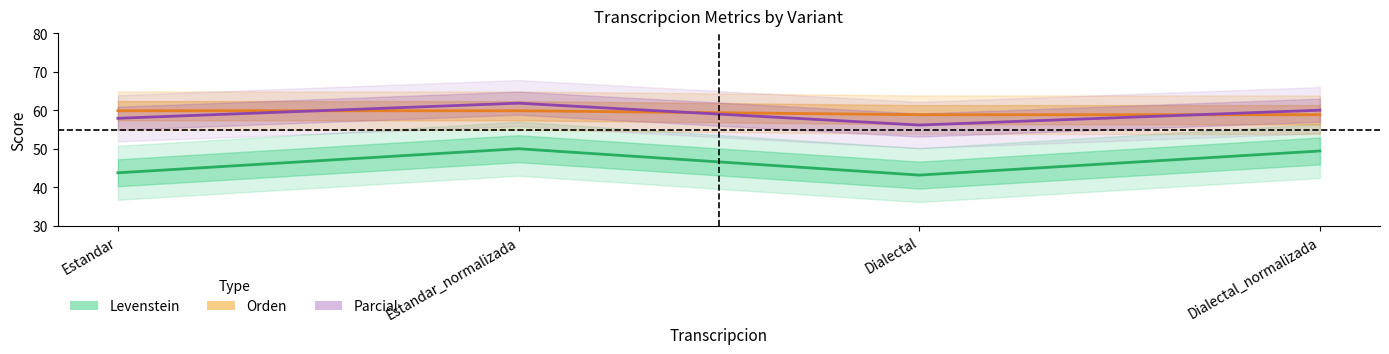

Where is the first local minimum for Levenstein?

Dialectal